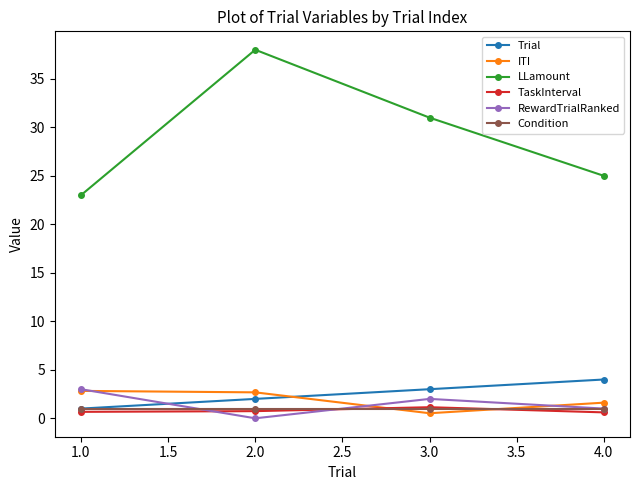

What is the label of the 1st point from the left?

1.0